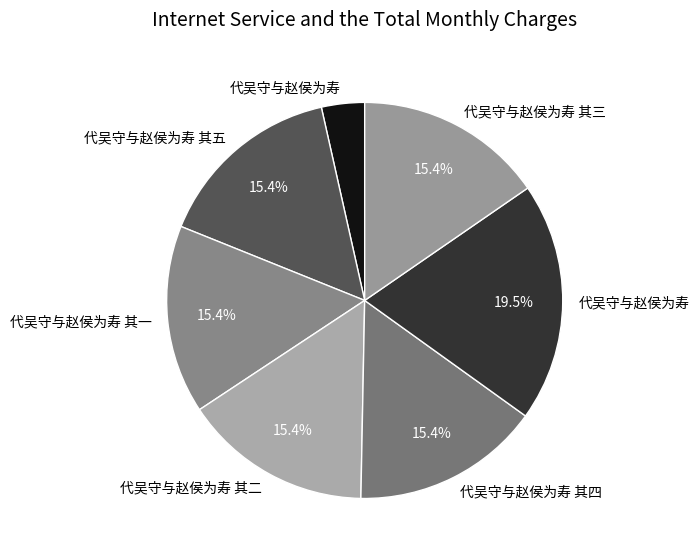

Rank the categories by value from lowest to highest.

代吴守与赵侯为寿, 代吴守与赵侯为寿 其五, 代吴守与赵侯为寿 其二, 代吴守与赵侯为寿 其三, 代吴守与赵侯为寿 其四, 代吴守与赵侯为寿 其一, 代吴守与赵侯为寿